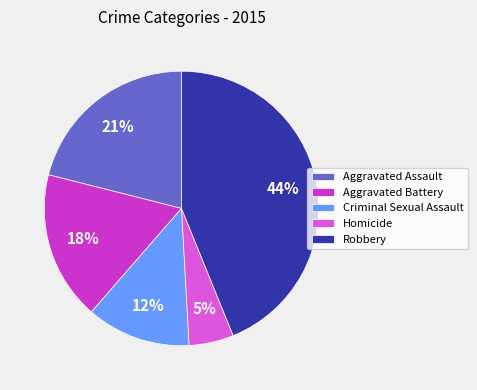

What is the largest slice in the pie chart?

Robbery